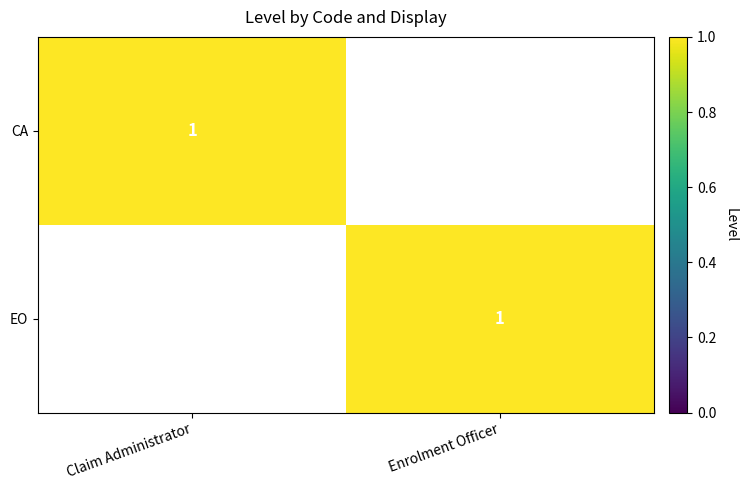

Is it true that CA equals 1 at Claim Administrator?

True